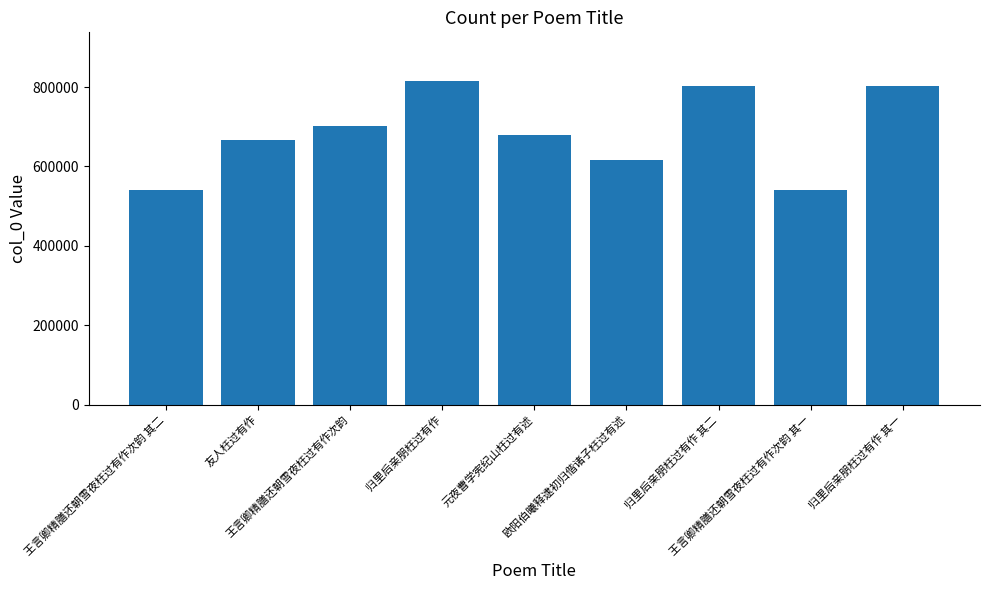

What is the value of the 9th bar from the left?

801817